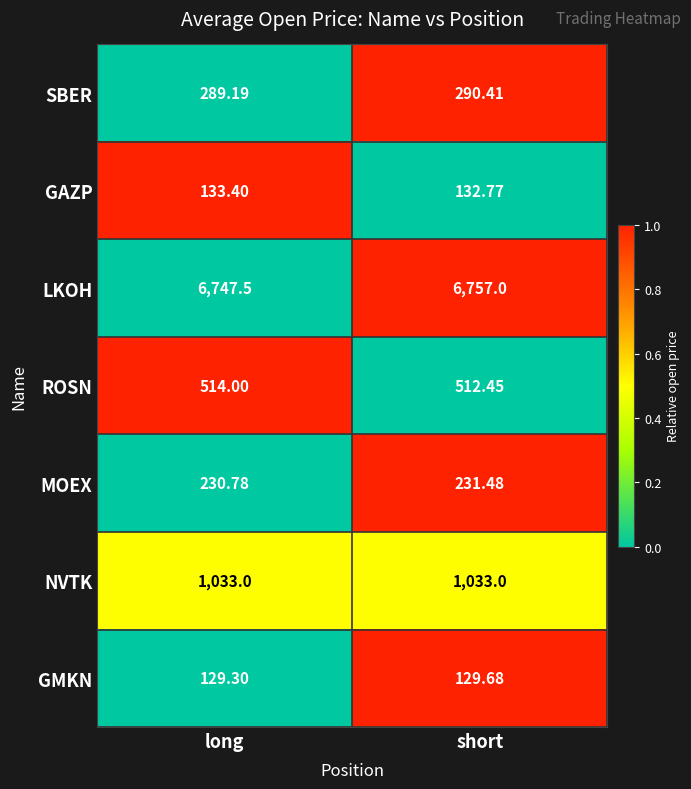

List the series in order of their peak value, lowest first.

GMKN, GAZP, MOEX, SBER, ROSN, NVTK, LKOH